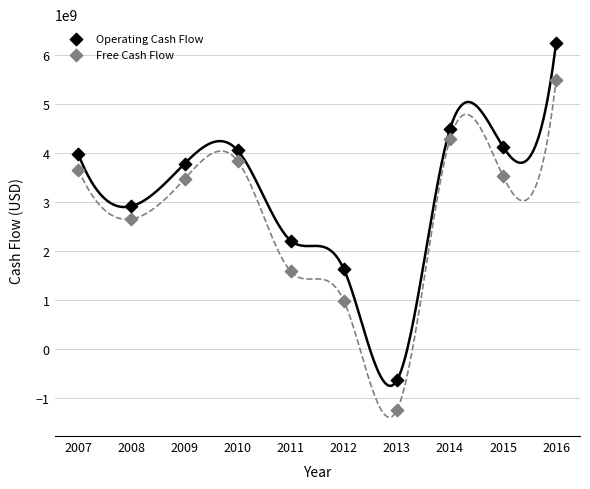

Across all data points, what is the range of Y values (max minus min)?

7497000000